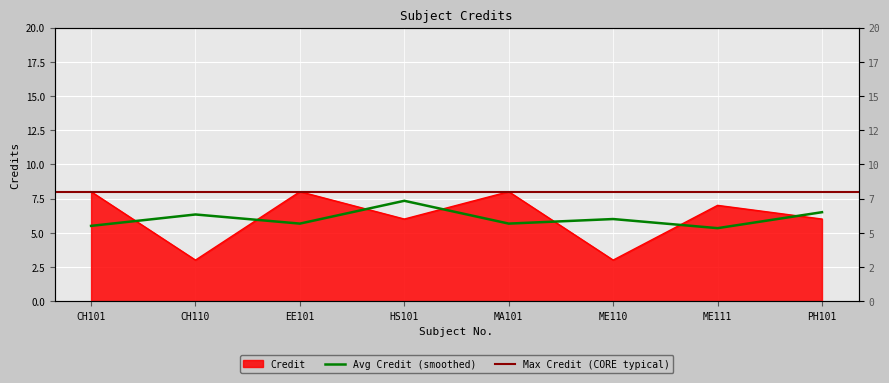

What position from the right is ME111?

2